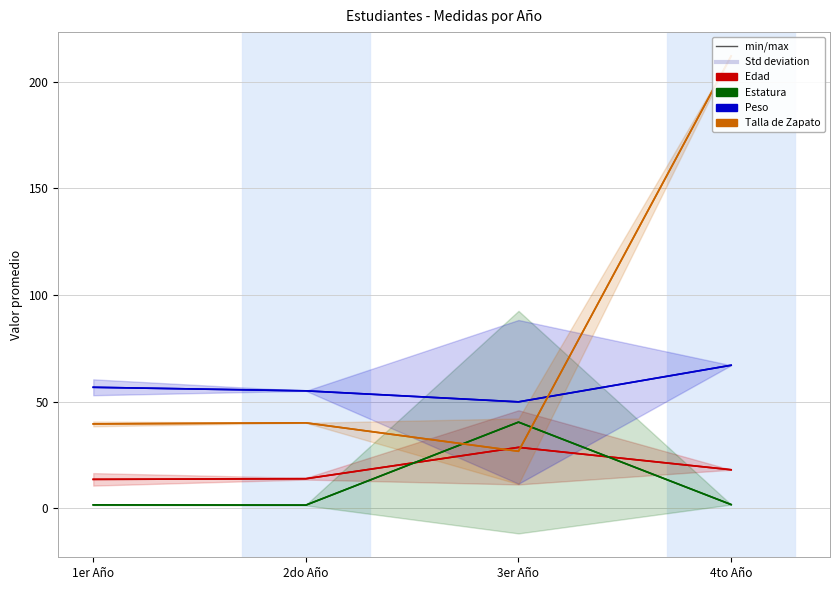

Between 2do Año and 4to Año, which series saw the biggest shift?

Talla de Zapato